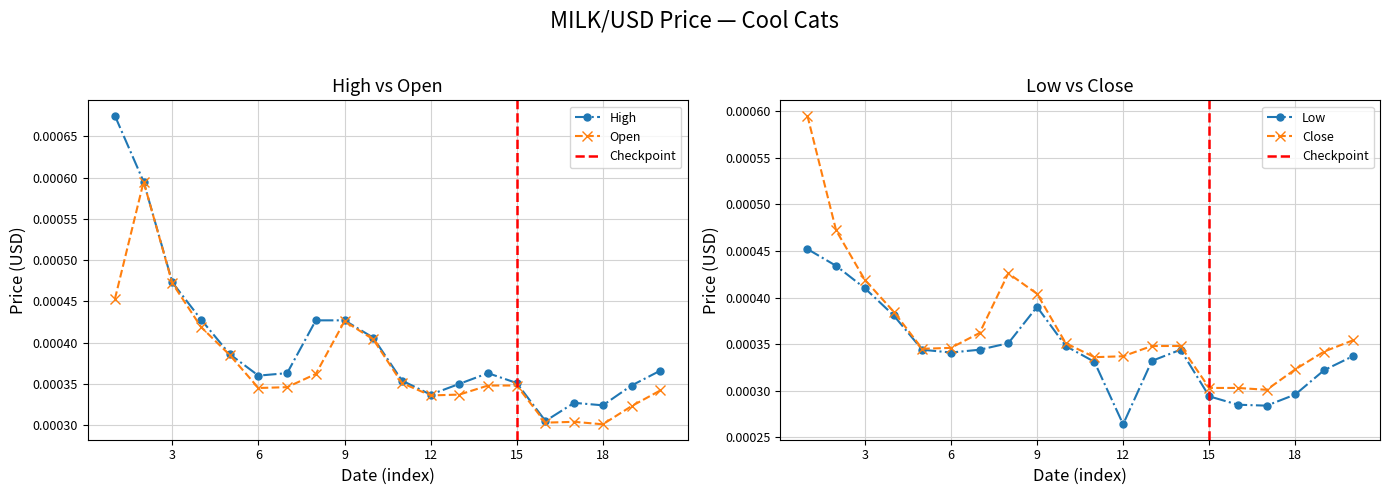

How many High values are between 0 and 1?

20